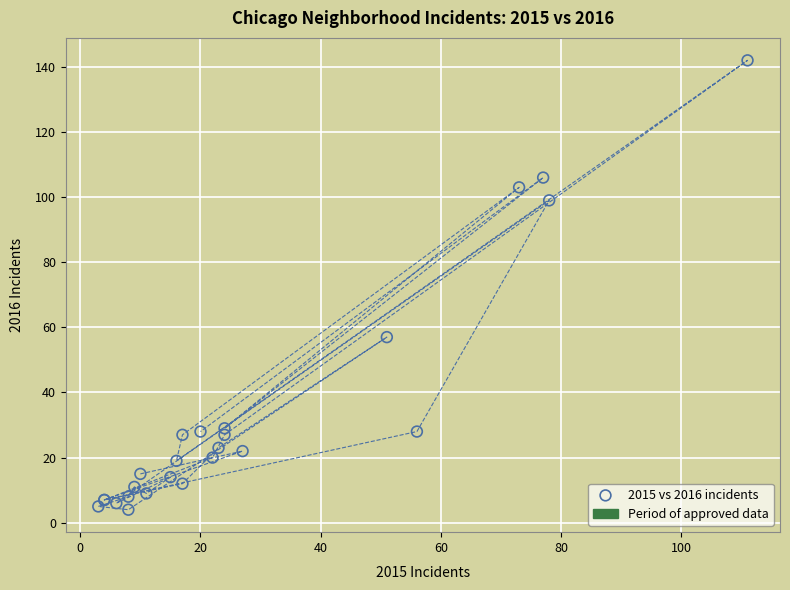

What Y value in the scatter plot is closest to 73?

57